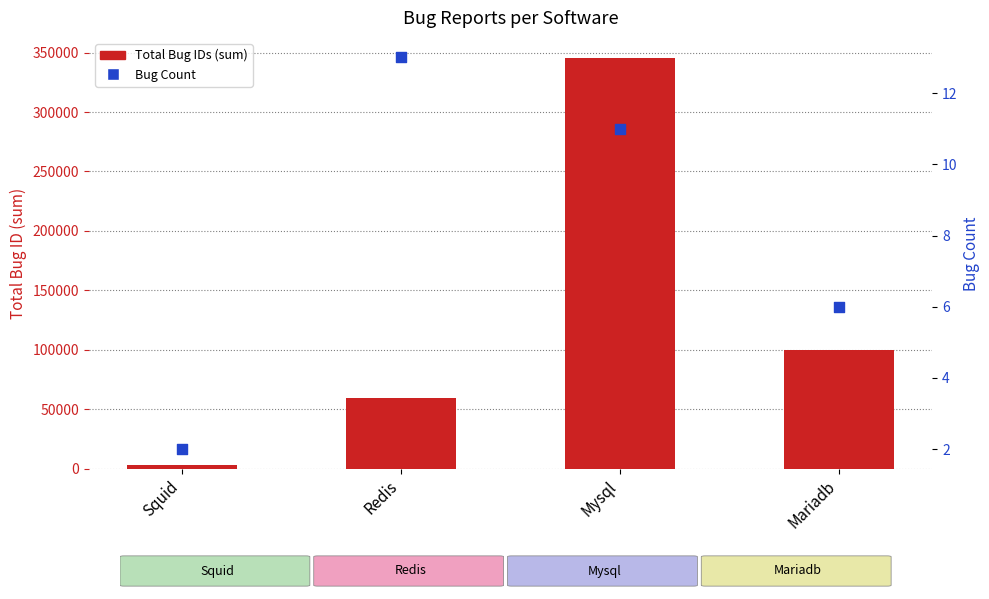

At which category is the sum across all series the highest?

Mysql